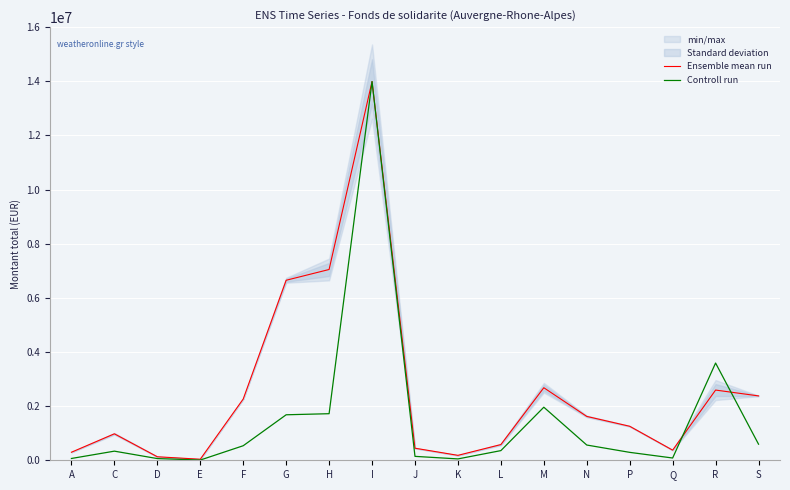

What is the average value of the Controll run series?

1531962.0